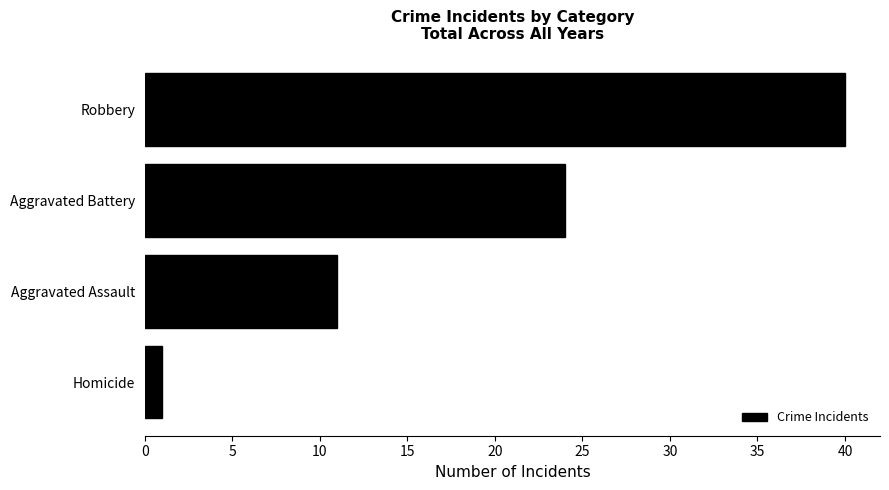

Rank the categories by value from highest to lowest.

Robbery, Aggravated Battery, Aggravated Assault, Homicide